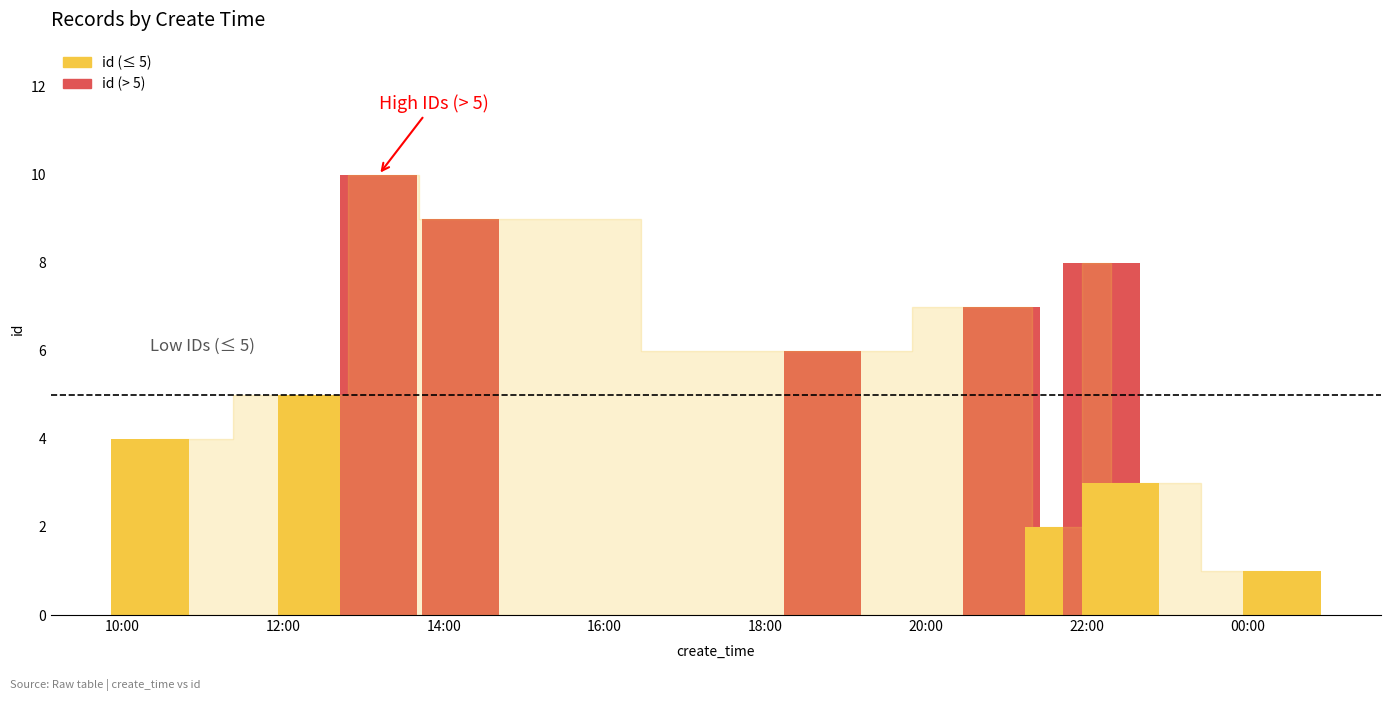

Count the values in the range 3 to 8.

6